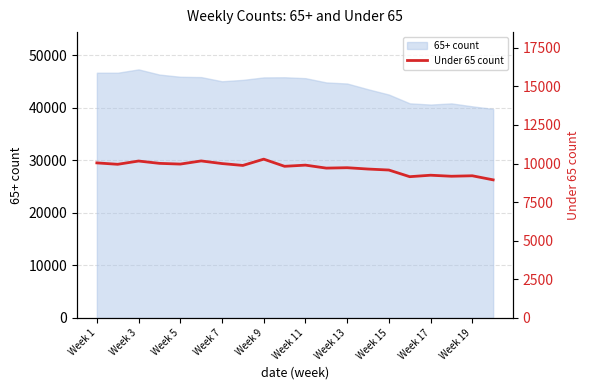

Is it true that the value at Week 7 is 9997?

True